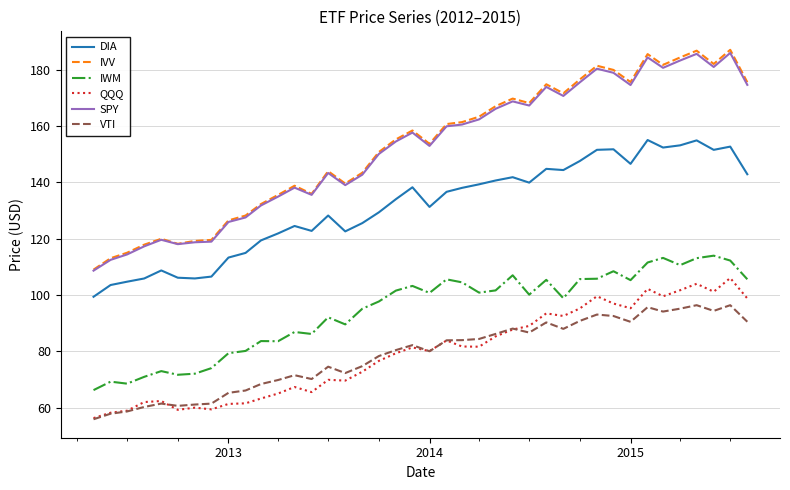

Which series has the widest spread of values?

IVV